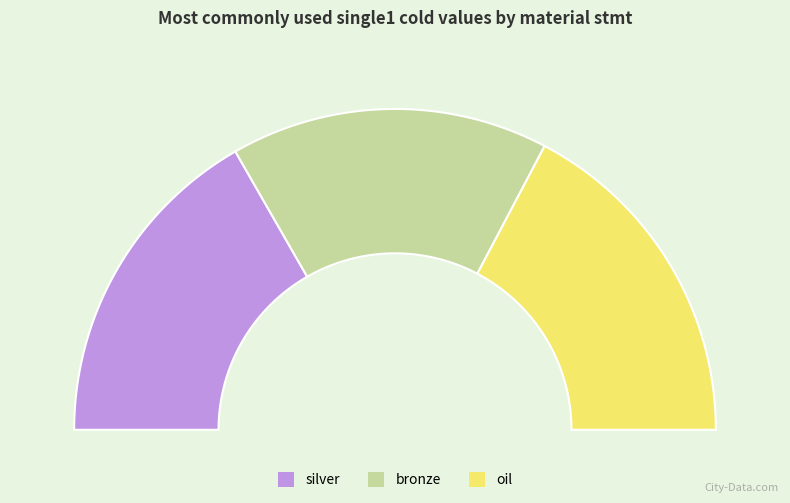

To the nearest percent, what percentage of the pie is silver?

33%